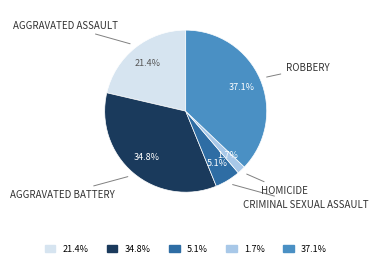

Is there a majority slice in this chart?

No